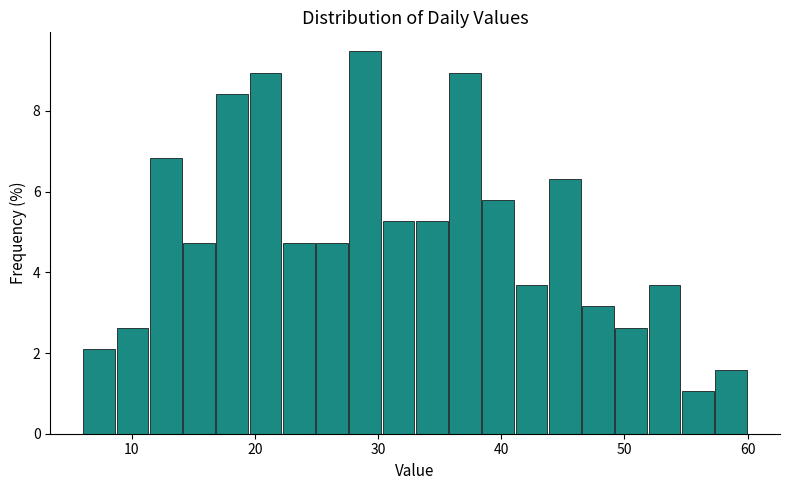

Around what value on the x-axis is the tallest bar? Give the approximate position of its centre, as read against the axis.

29